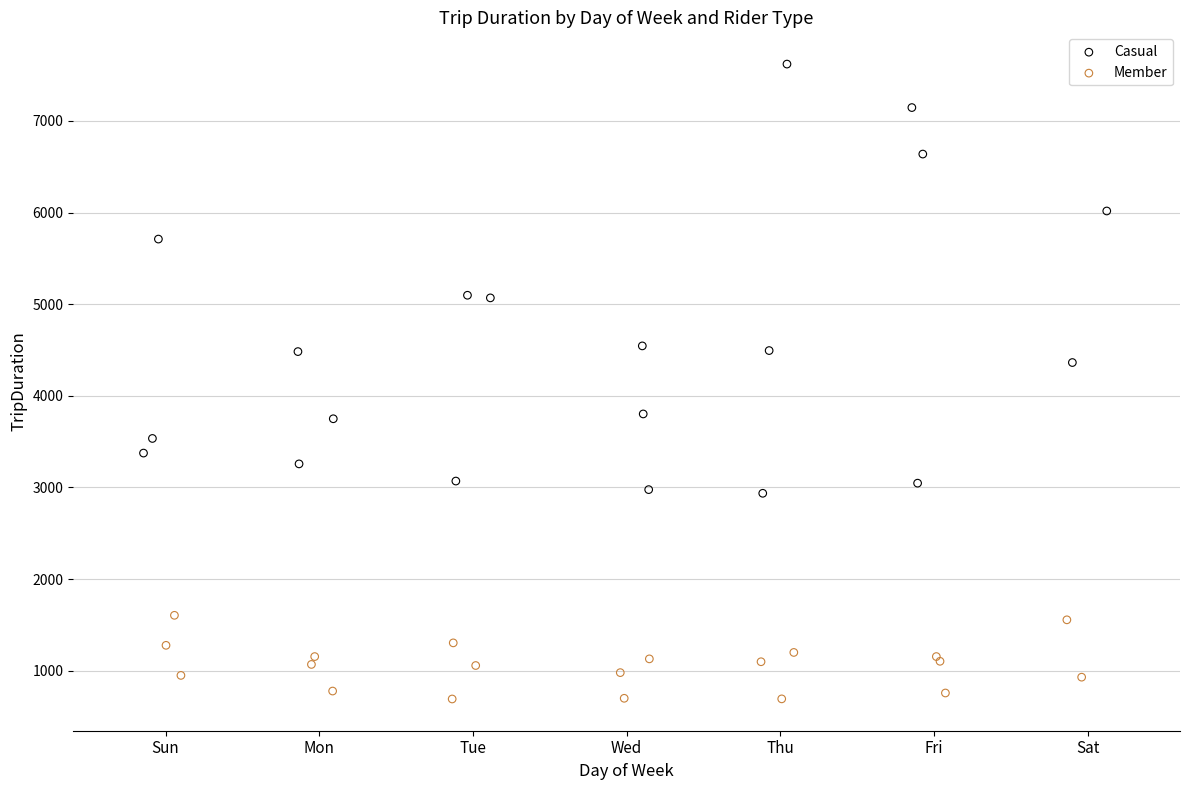

Which series contains the highest Y value?

Casual